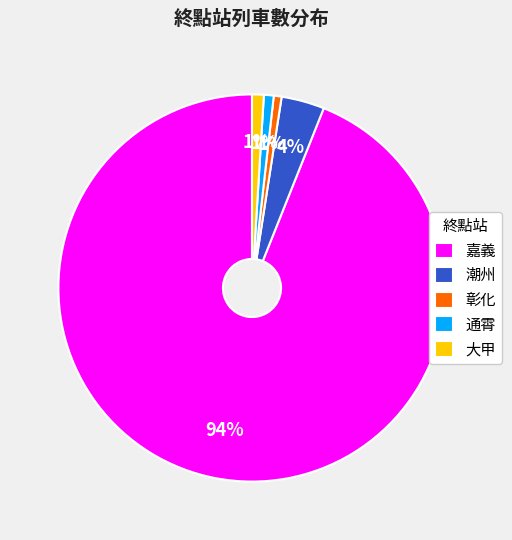

Which category has the biggest portion of the pie?

嘉義